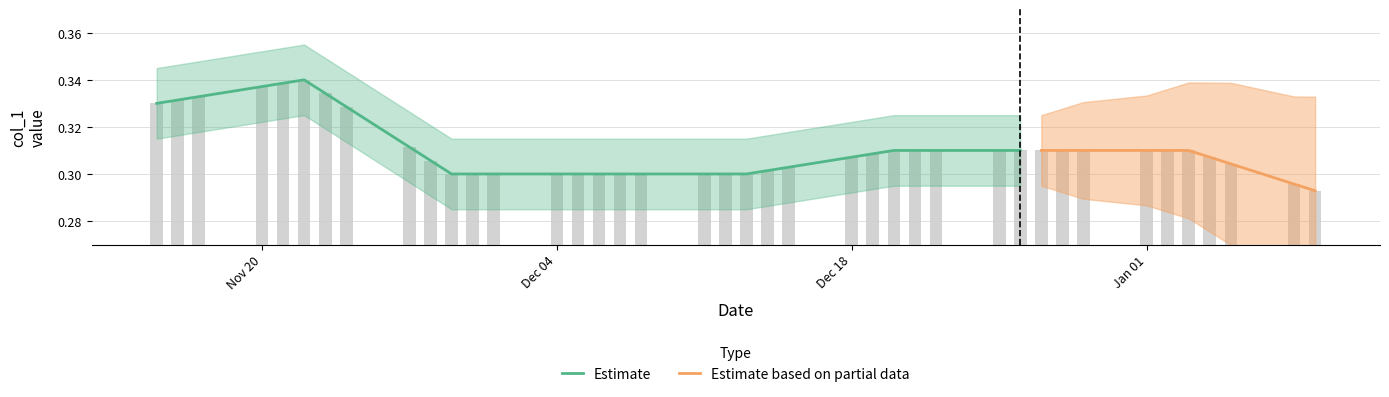

How many bars are there in total?

40